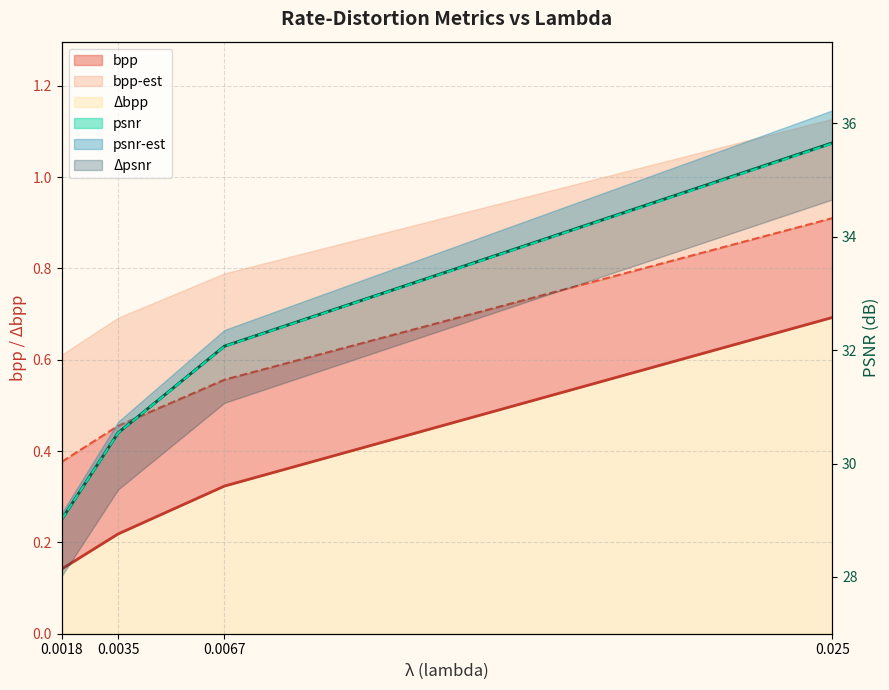

At which label is bpp-est closest to 0?

0.0018